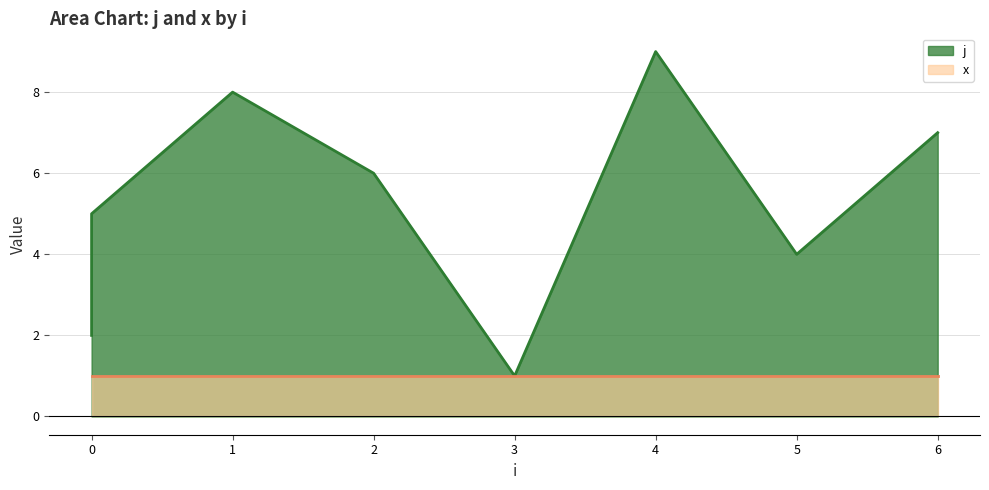

Which label corresponds to the smallest value in the chart?

3